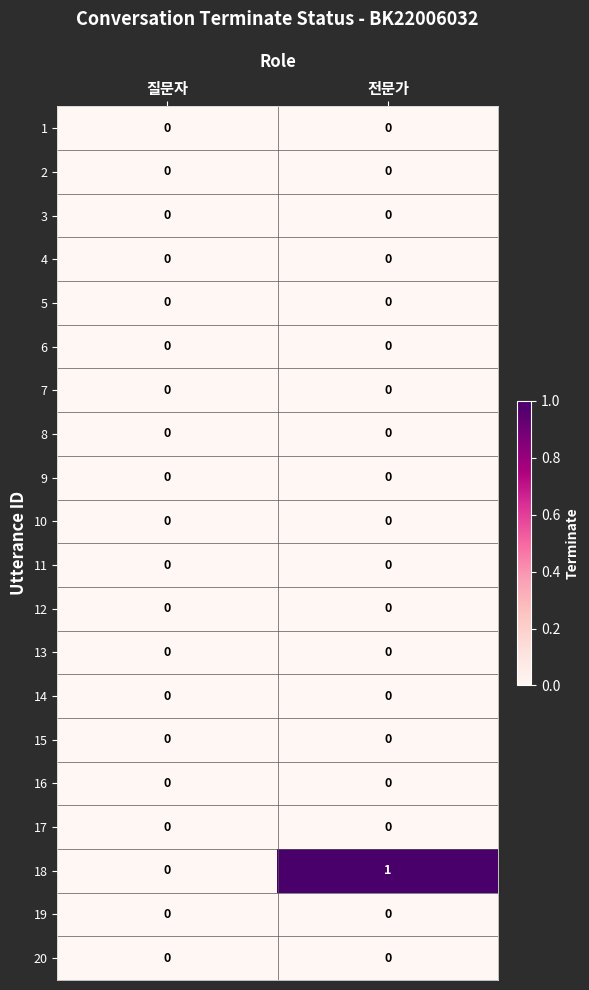

Is it true that 18 equals 0 at 질문자?

True